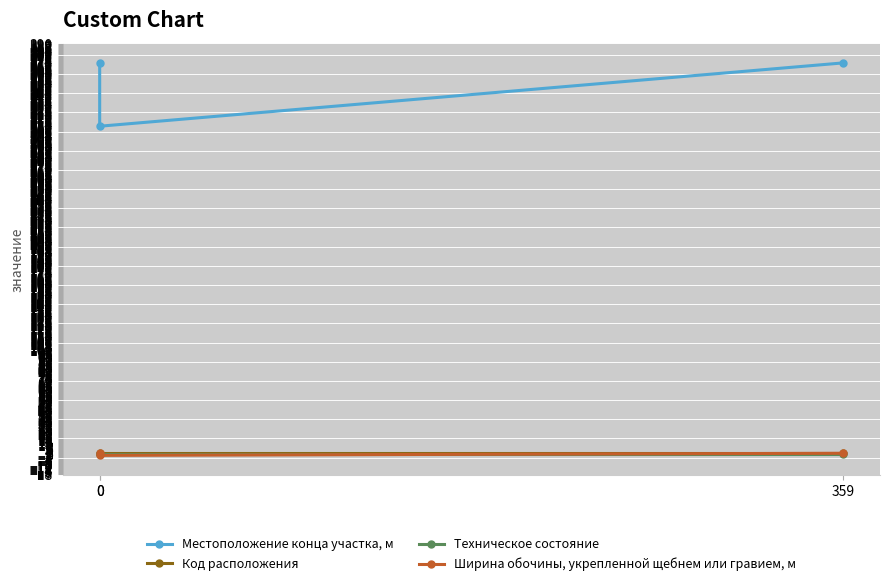

Is the value of Местоположение конца участка, м at 0 greater than the value of Код расположения at 0?

Yes